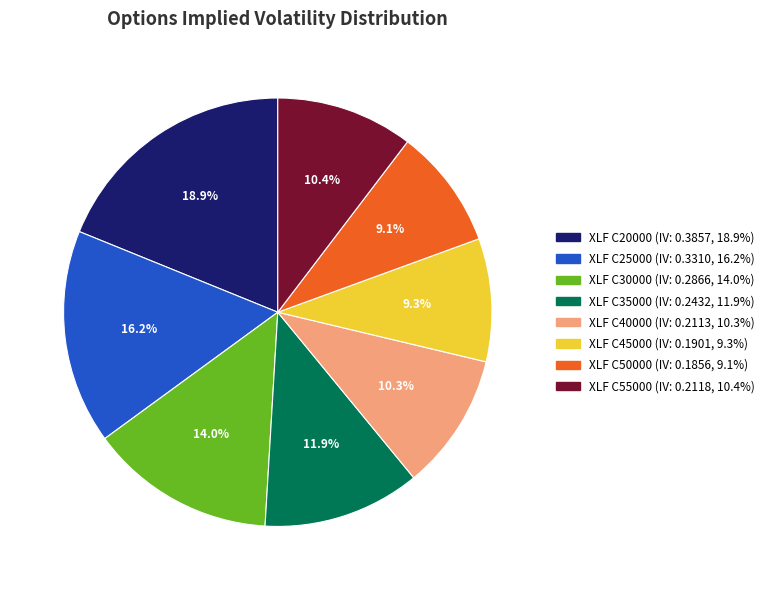

To the nearest percent, what is the difference between the largest and smallest slice percentages?

10%